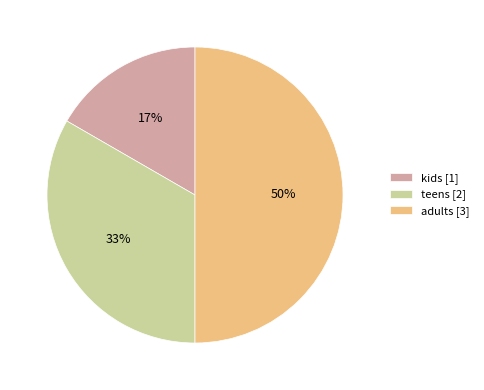

How many slices are in this pie chart?

3